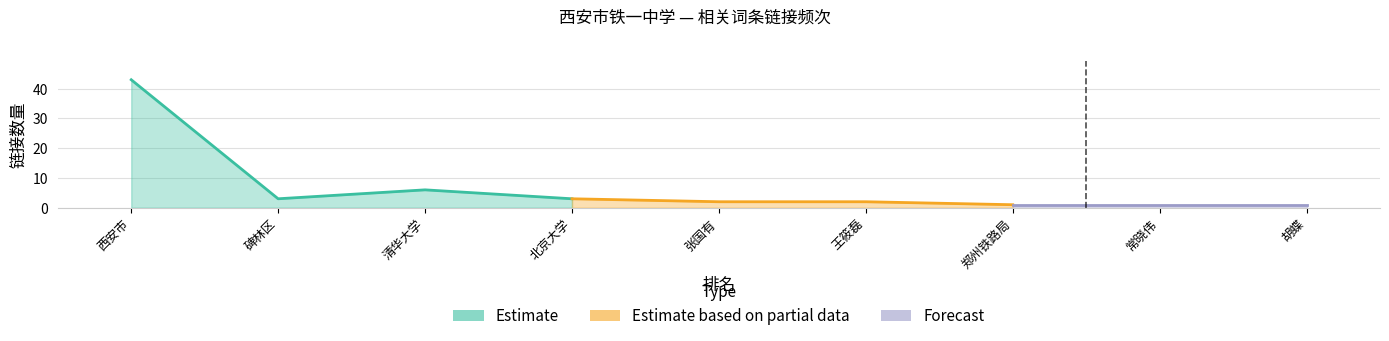

How many data points are above 2?

4